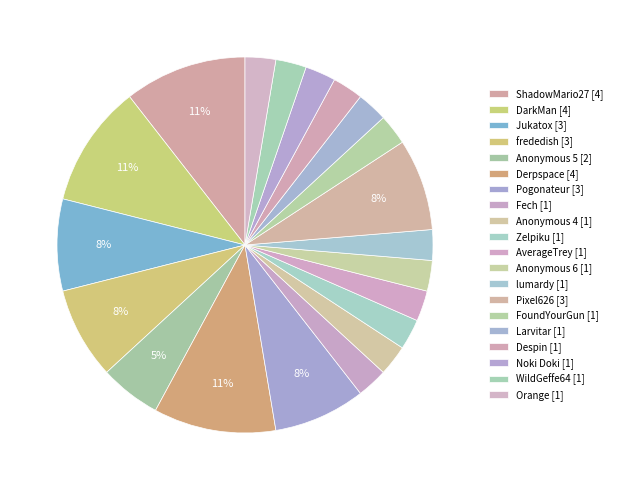

To the nearest percent, what is the difference between the largest and smallest slice percentages?

8%